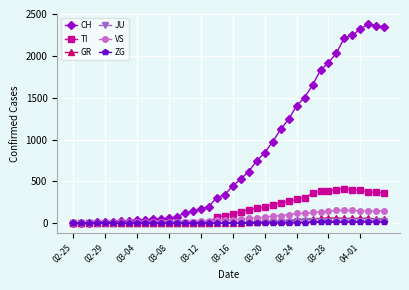

Which series has the widest spread of values?

CH